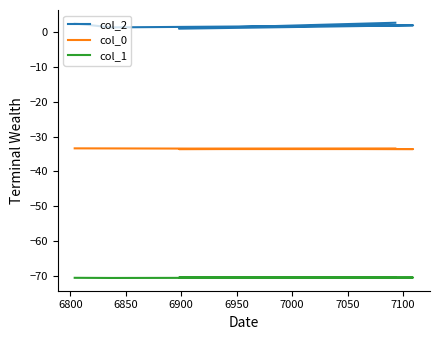

True or false: col_0 and col_1 cross at least once.

False